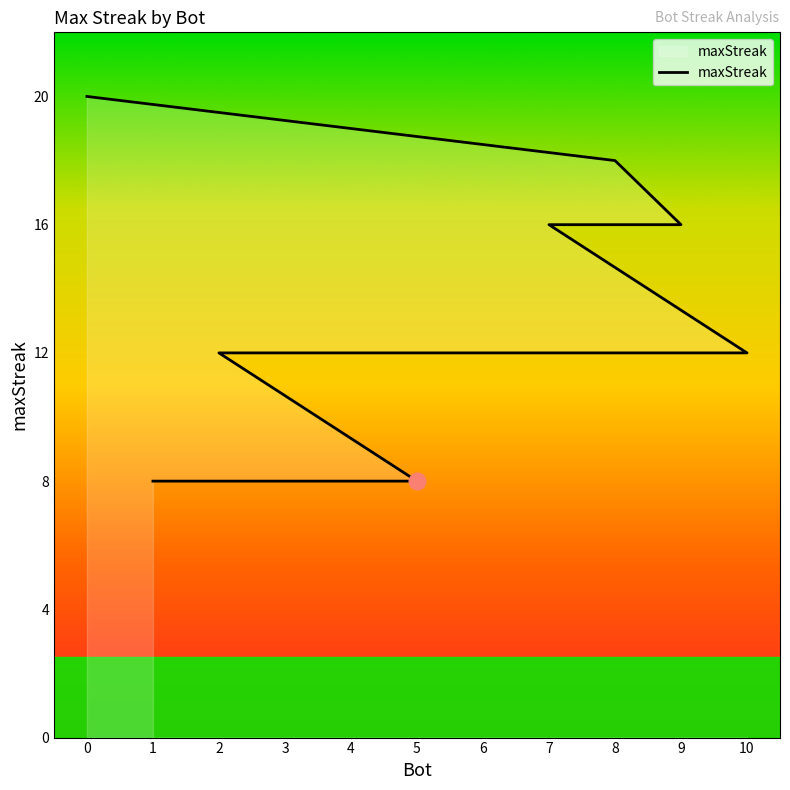

What is the maximum value shown in the chart?

20